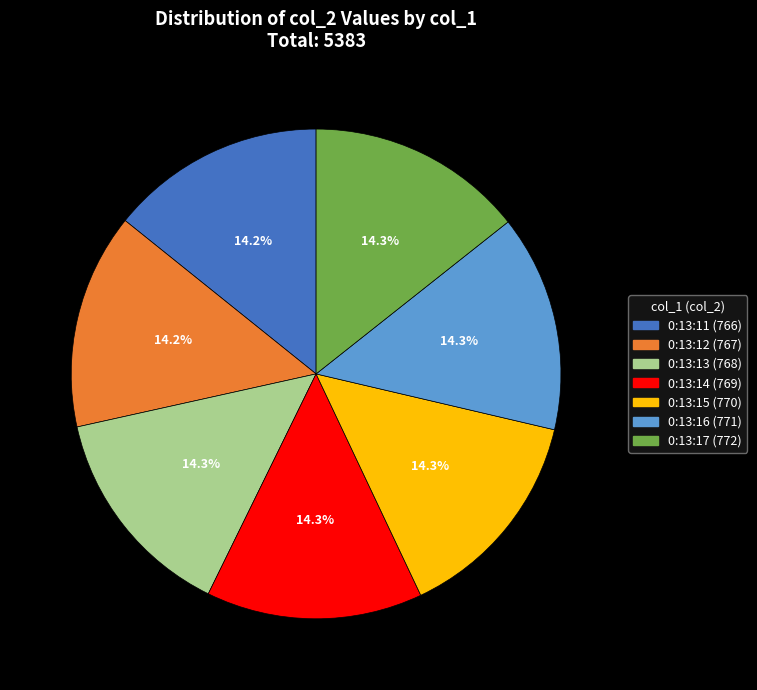

Approximately how many times larger is the value at 0:13:16 compared to 0:13:11?

1.0